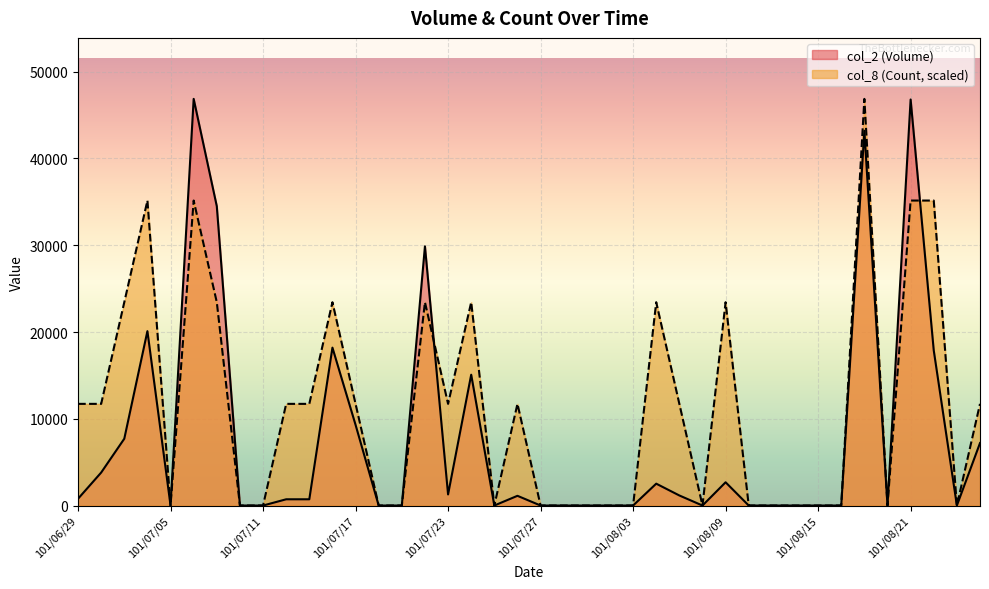

What is the sum of the col_8 (Count) values at 101/07/05 and 101/07/09?

23435.0